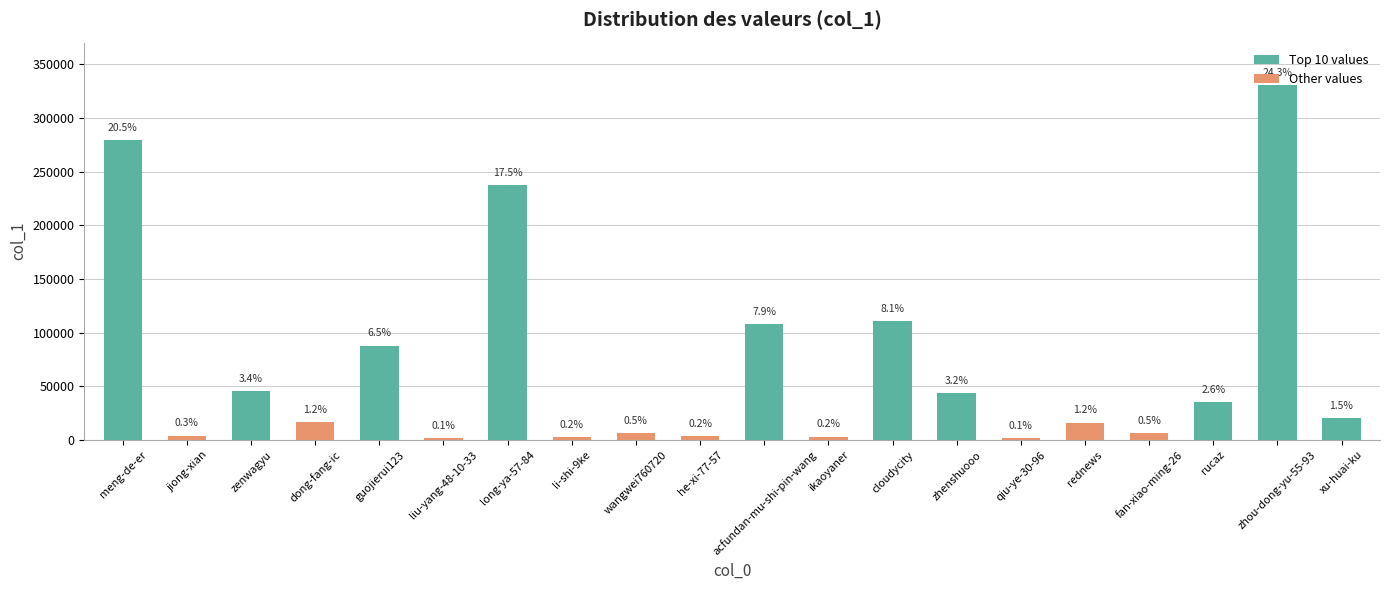

How many bars are there in total?

20